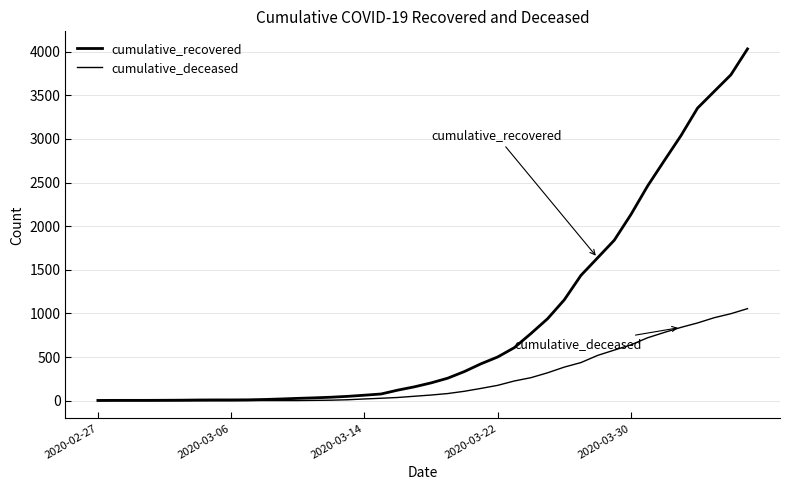

How many values in the cumulative_deceased series are below 65?

20